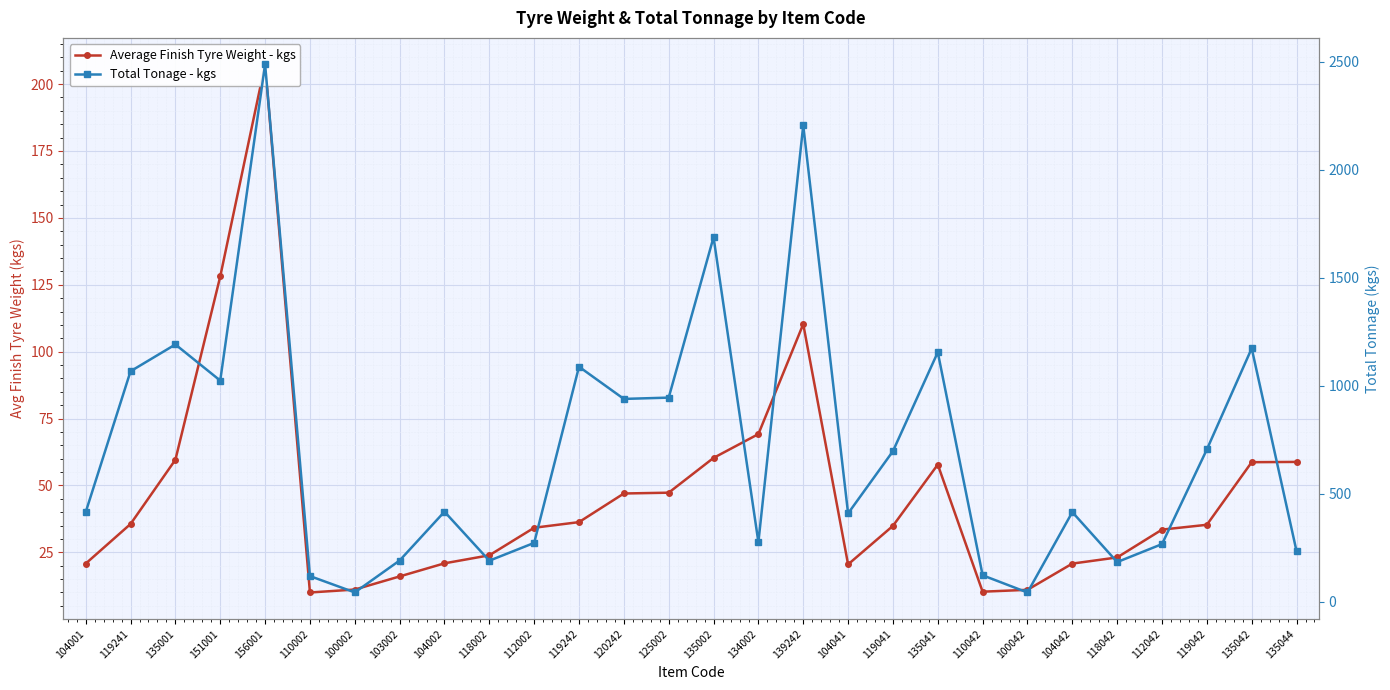

Reading left to right, list all the values displayed in this chart.

Average Finish Tyre Weight - kgs: 104001=20.8	119241=35.6	135001=59.6	151001=128.1	156001=207.4	110002=10.0	100002=11.1	103002=16.0	104002=20.9	118002=23.9	112002=34.2	119242=36.3	120242=47.0	125002=47.3	135002=60.3	134002=69.2	139242=110.3	104041=20.5	119041=34.9	135041=57.8	110042=10.3	100042=11.0	104042=20.8	118042=23.1	112042=33.5	119042=35.3	135042=58.7	135044=58.8
Total Tonage - kgs: 104001=416.0	119241=1068.0	135001=1192.0	151001=1024.8	156001=2488.8	110002=120.0	100002=44.4	103002=192.0	104002=418.0	118002=191.2	112002=273.6	119242=1089.0	120242=940.0	125002=946.0	135002=1688.4	134002=276.8	139242=2206.0	104041=410.0	119041=698.0	135041=1156.0	110042=123.6	100042=44.0	104042=416.0	118042=184.8	112042=268.0	119042=706.0	135042=1174.0	135044=235.2